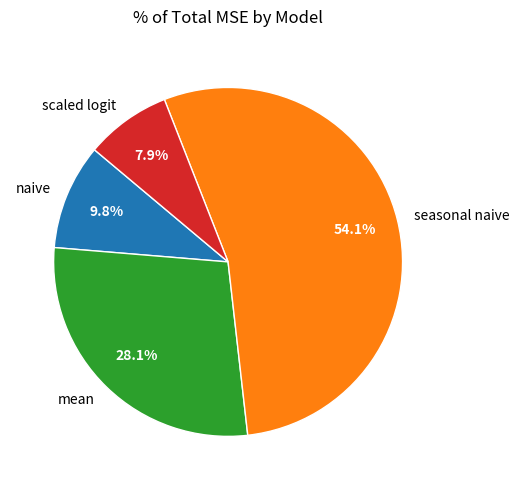

Does seasonal naive account for over 50% of the chart?

Yes